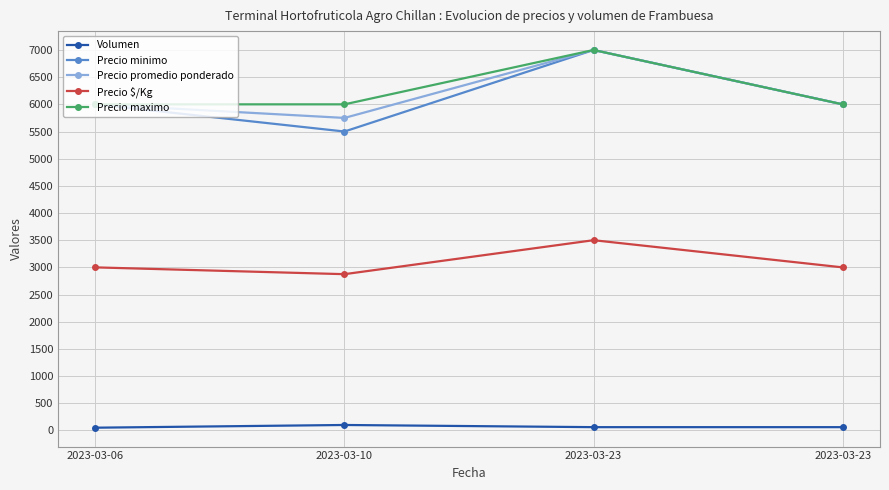

Which has a higher value, 2023-03-23 or 2023-03-23?

2023-03-23